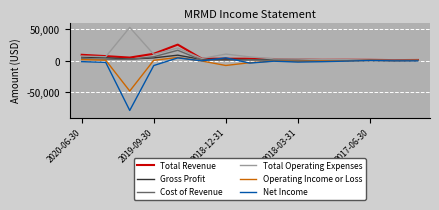

What is the difference between the second highest and minimum values in the Net Income series?

83100